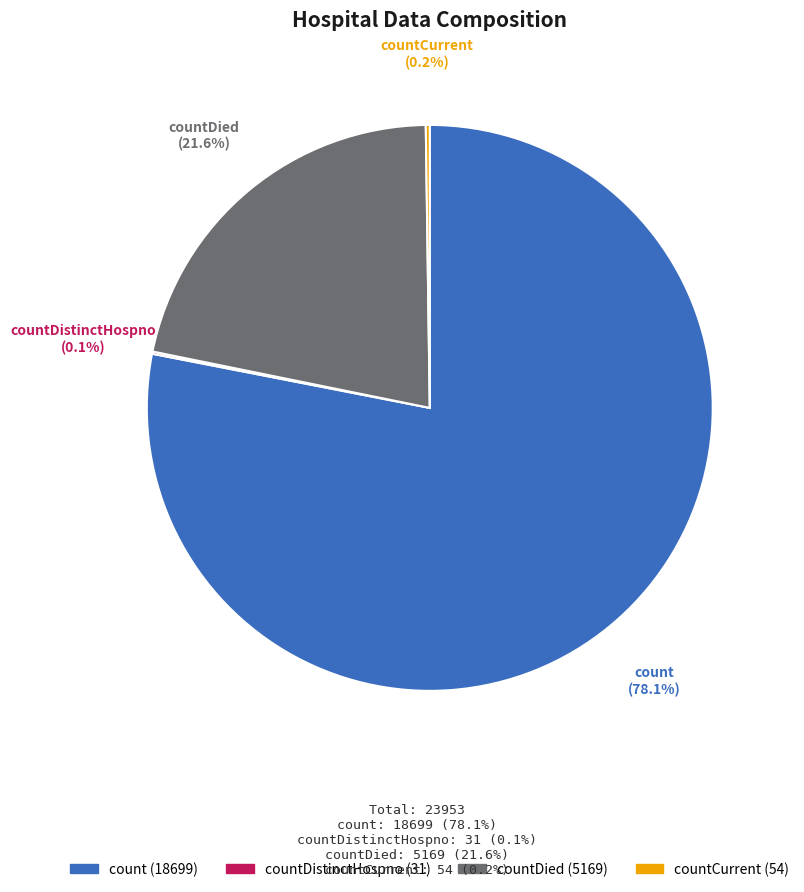

Is there a majority slice in this chart?

Yes